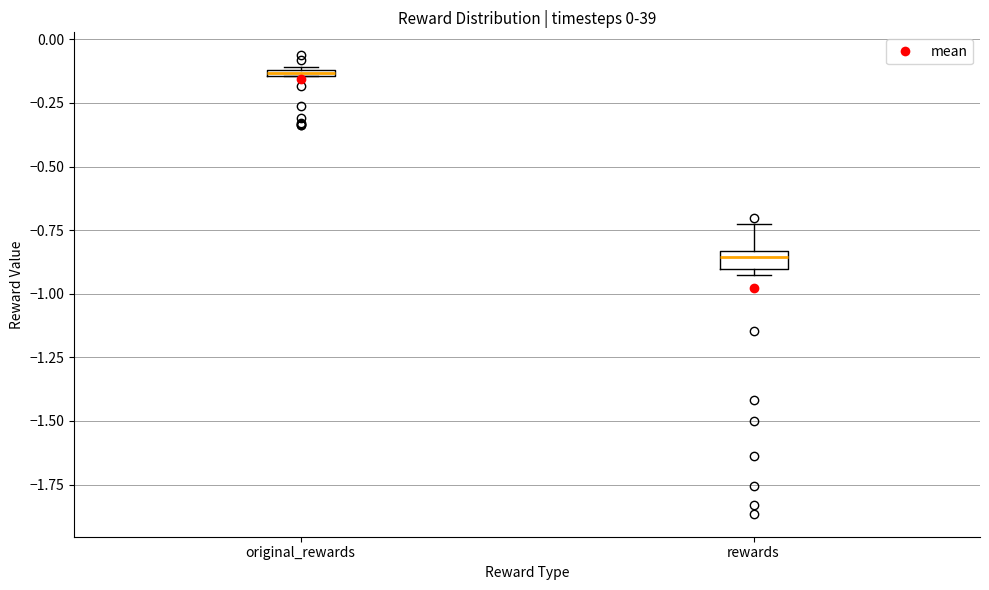

Where is the upper edge of the box for rewards on the y-axis? The values are not printed on the chart, so give them approximately, as read against the axis.

-0.85